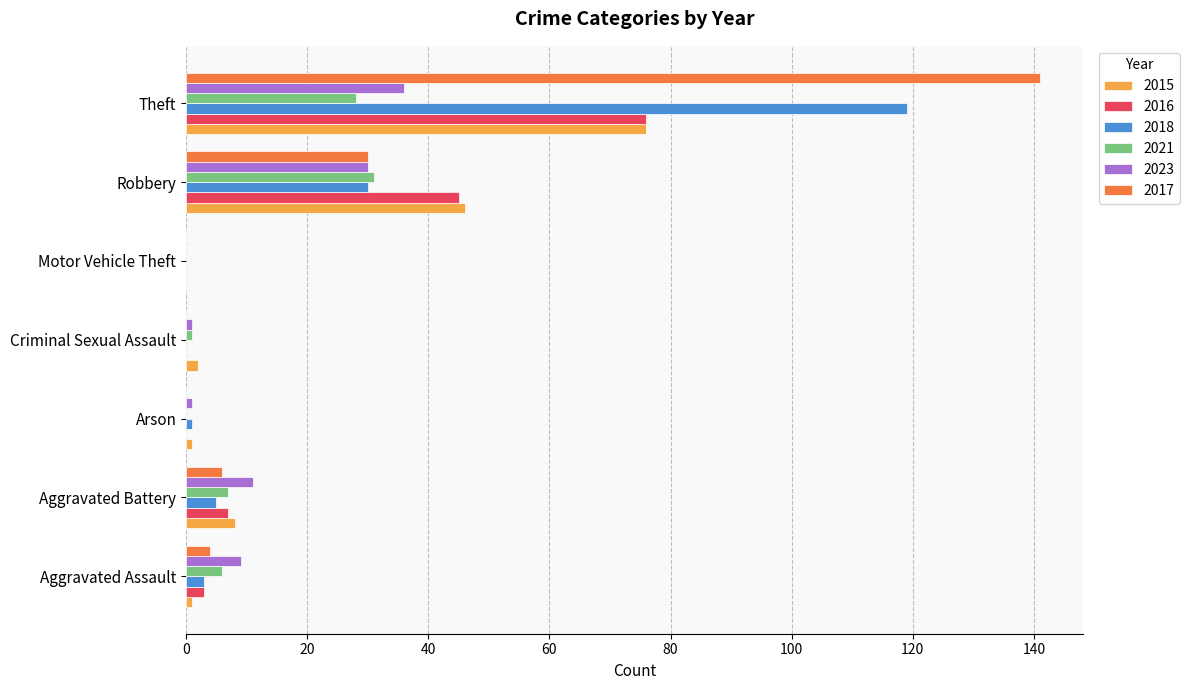

The 2023 series shows 14 at Aggravated Assault. True or false?

False